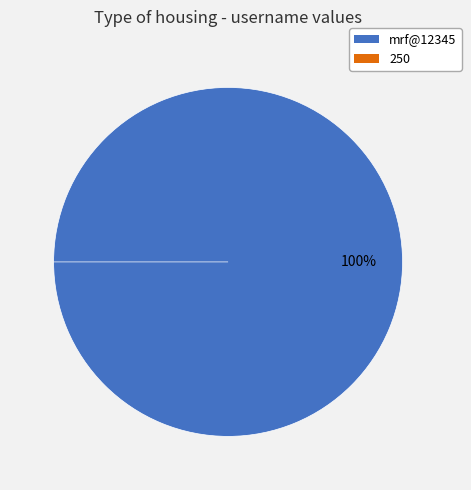

What is the largest slice in the pie chart?

mrf@12345